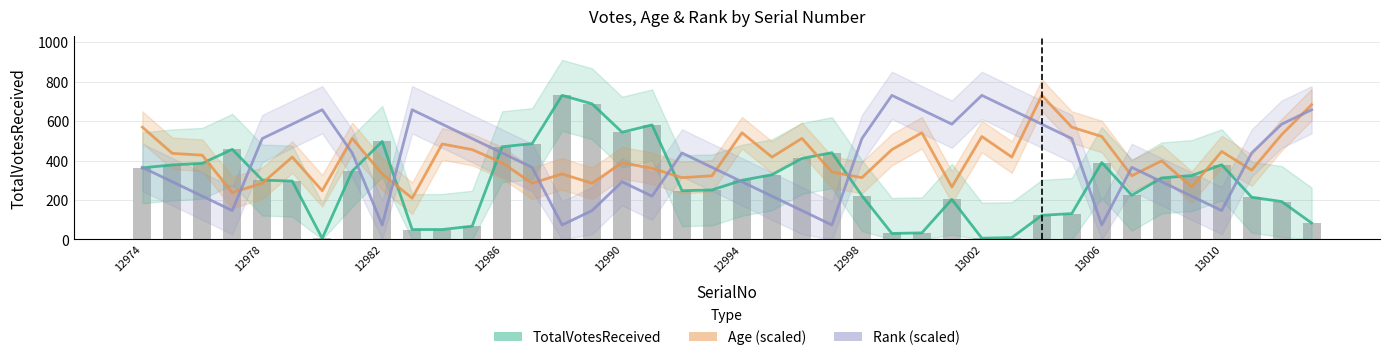

Rank the series by their maximum value, from highest to lowest.

TotalVotesReceived, Age (scaled), Rank (scaled)